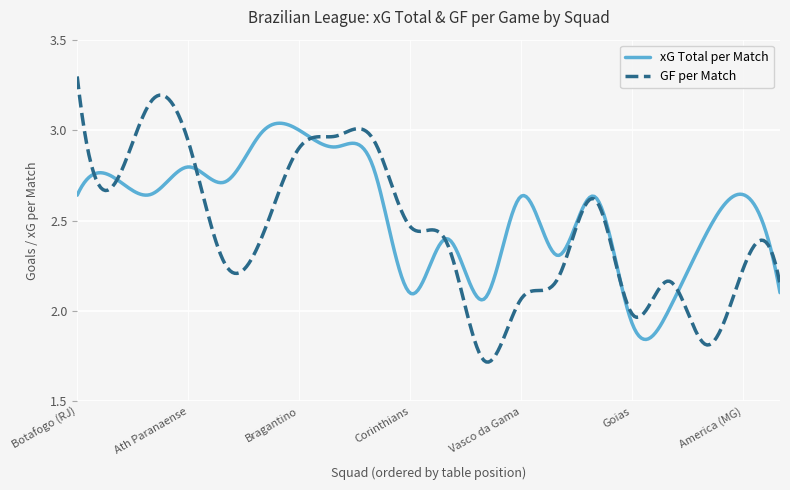

List the series in order of their overall mean, highest first.

xG Total per Match, GF per Match